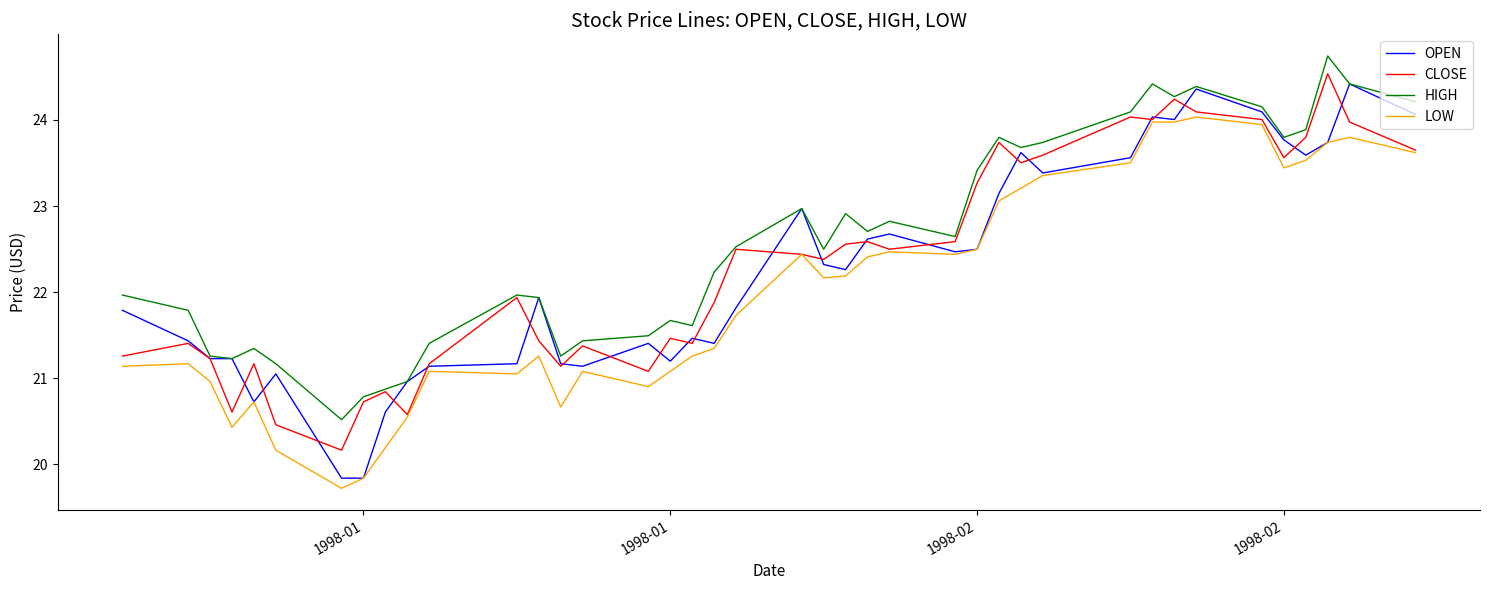

Which series has the largest total across all categories?

HIGH